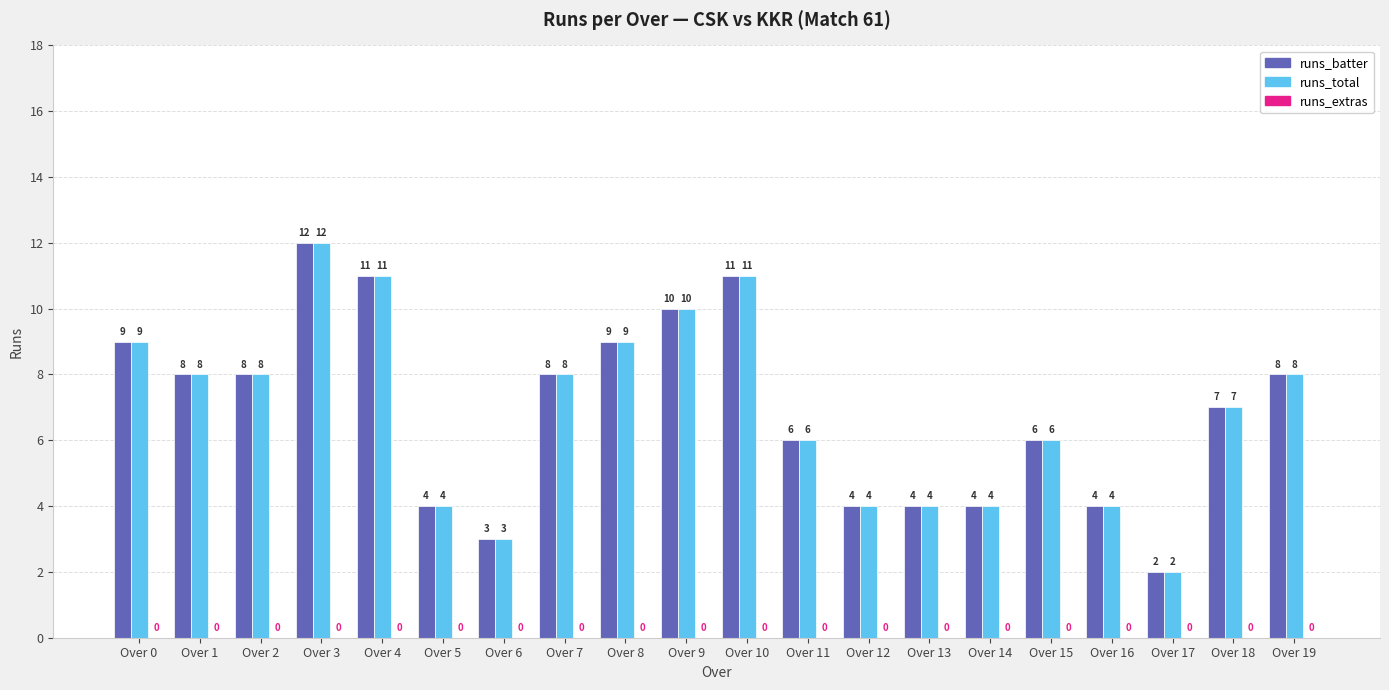

What is the sum of all runs_total values?

138